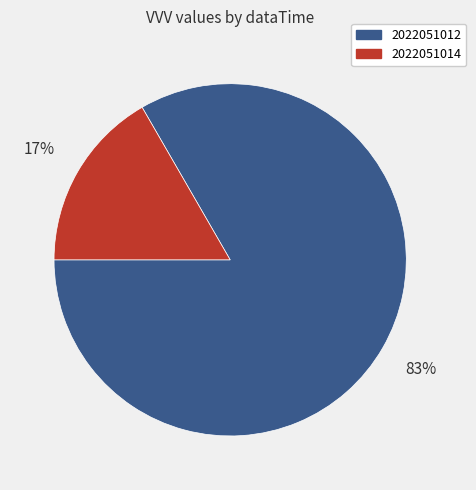

To the nearest percent, what is the combined percentage of 2022051012 and 2022051014?

100%